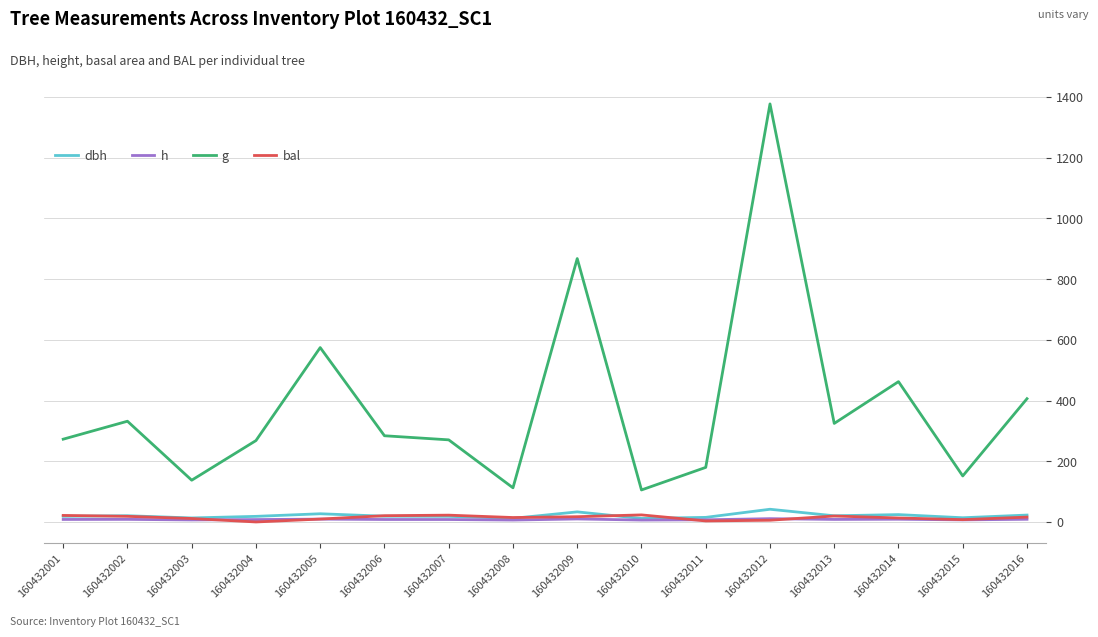

What is the maximum value shown in the chart?

1376.7